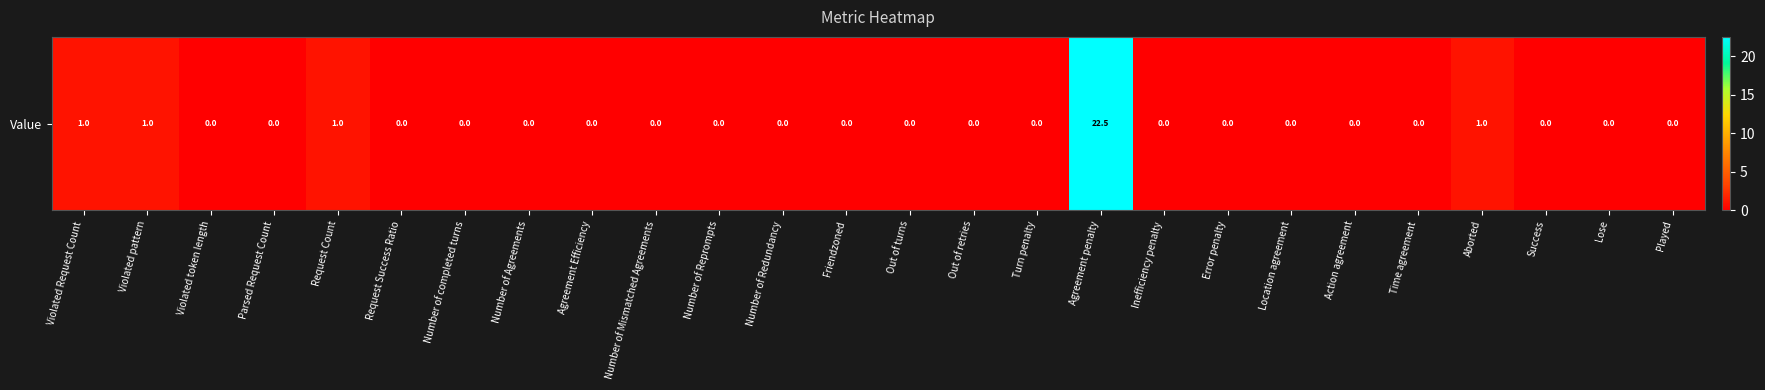

Rank the categories by value from highest to lowest.

Agreement penalty, Violated Request Count, Violated pattern, Request Count, Aborted, Violated token length, Parsed Request Count, Request Success Ratio, Number of completed turns, Number of Agreements, Agreement Efficiency, Number of Mismatched Agreements, Number of Reprompts, Number of Redundancy, Friendzoned, Out of turns, Out of retries, Turn penalty, Inefficiency penalty, Error penalty, Location agreement, Action agreement, Time agreement, Success, Lose, Played